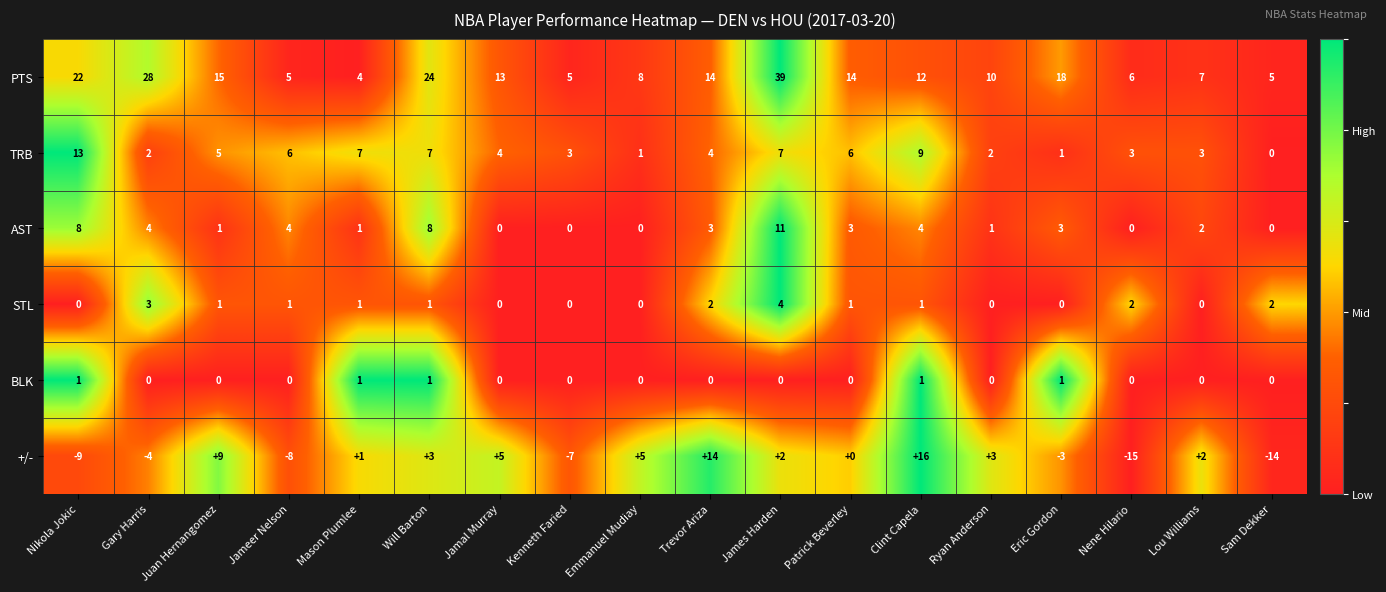

What is the difference between the second highest and second lowest values in the AST series?

8